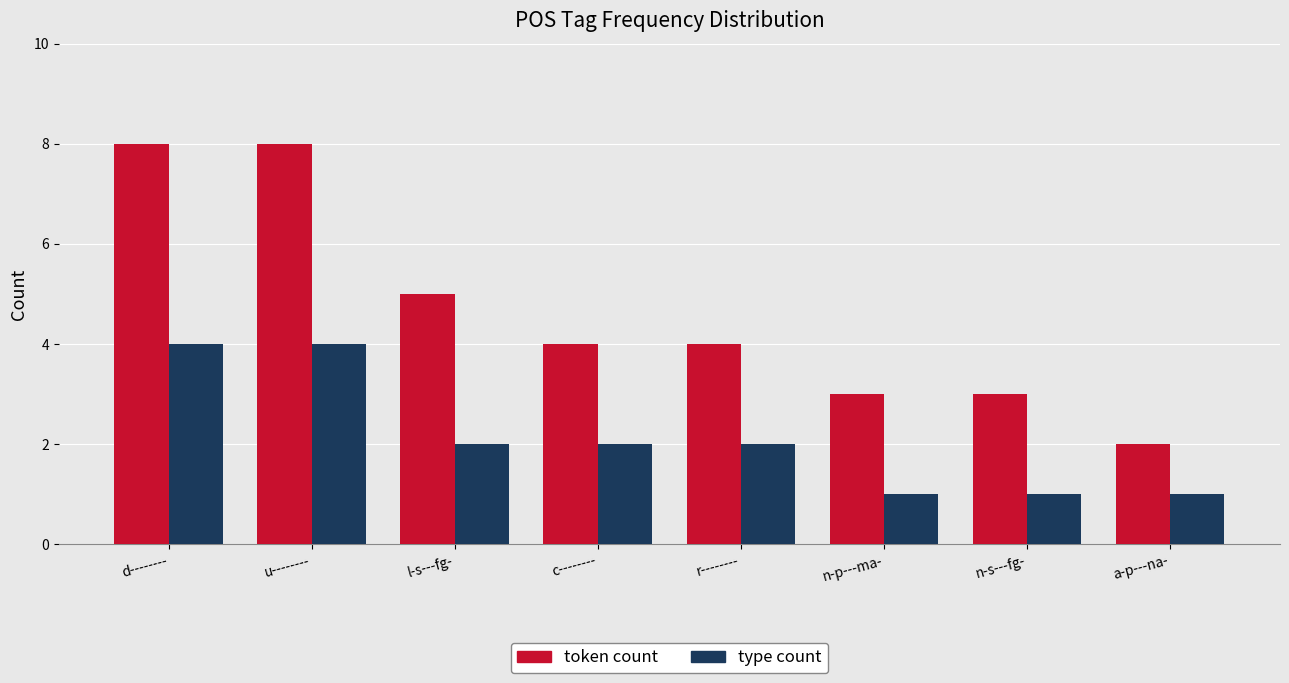

Rank the series by their average value, from highest to lowest.

token count, type count